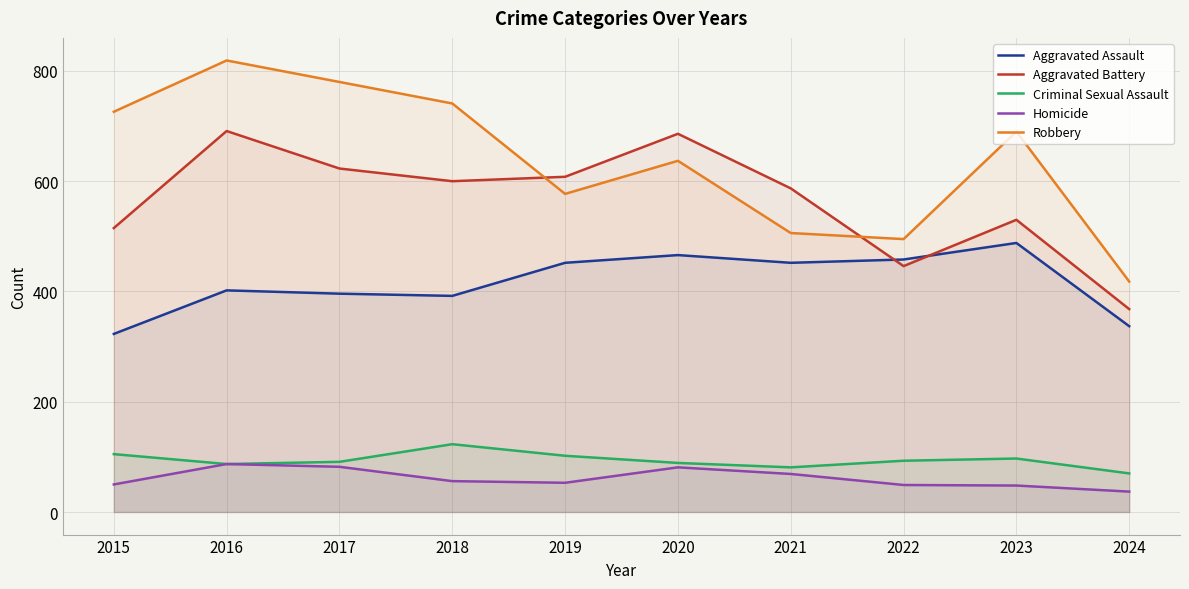

What is the difference between the second highest and minimum values in the Aggravated Battery series?

318